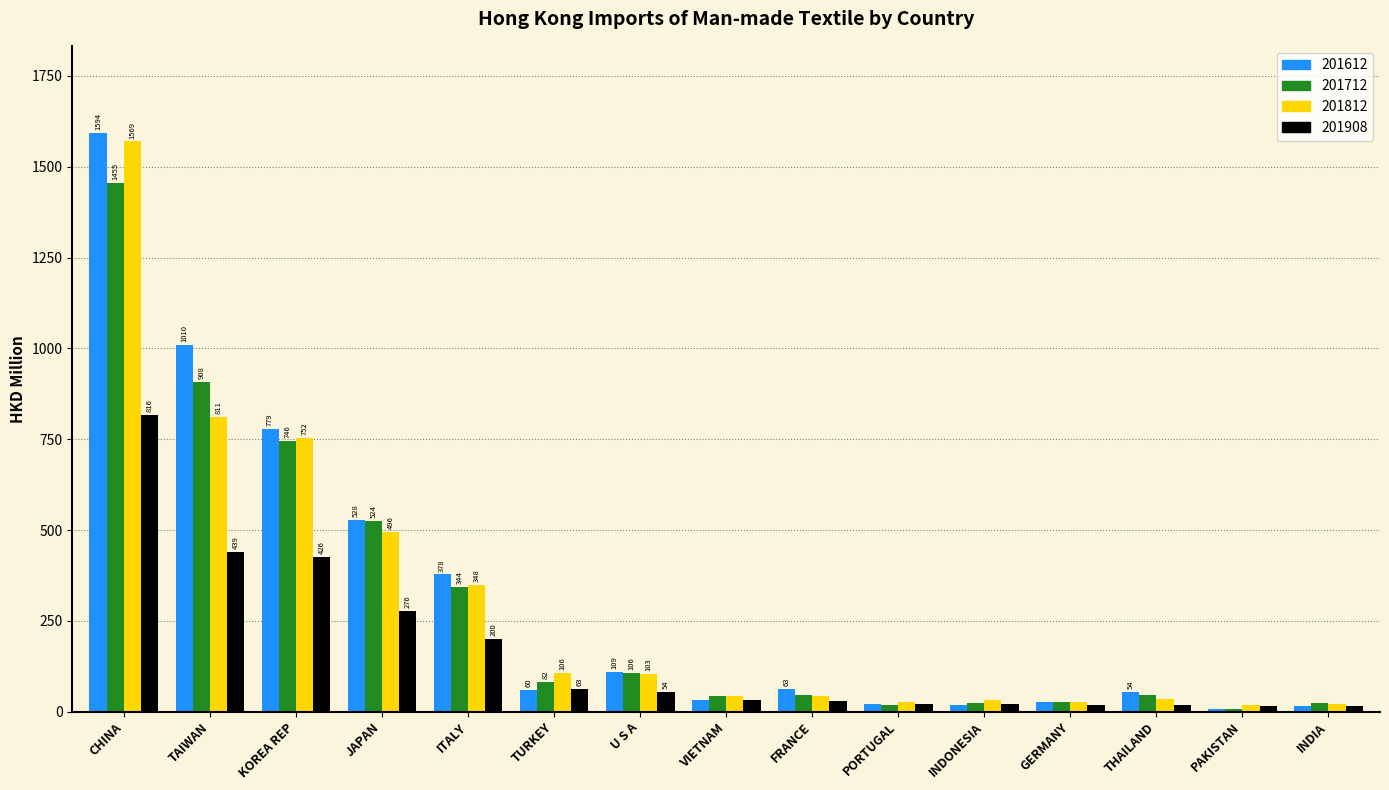

What is the maximum value for 201812?

1569.4